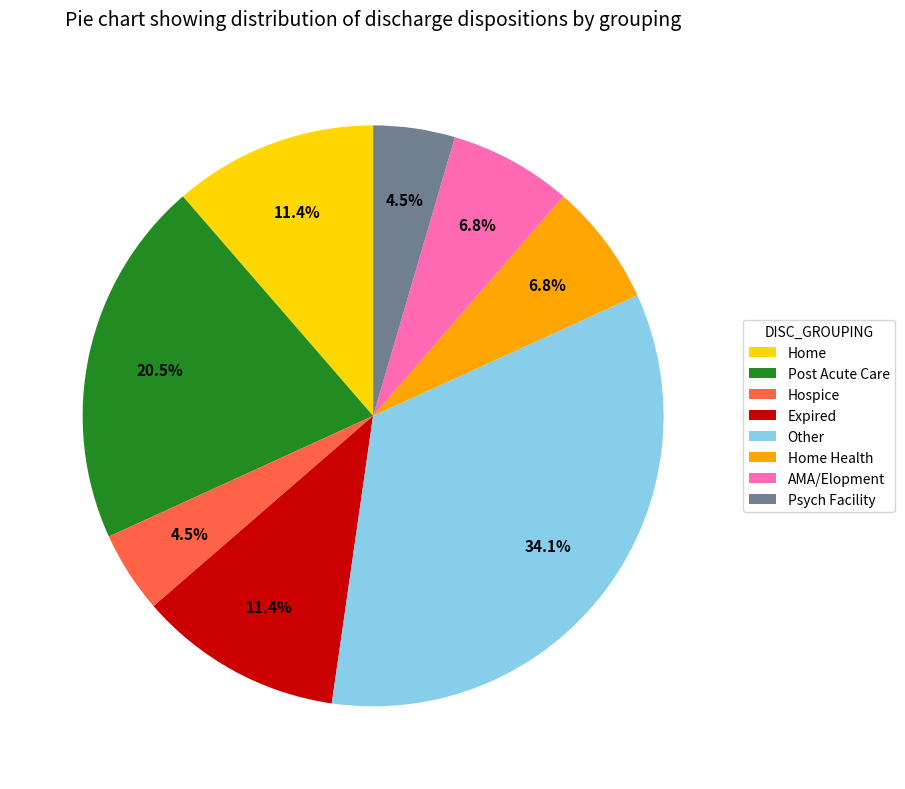

To the nearest percent, what portion does AMA/Elopment represent?

7%